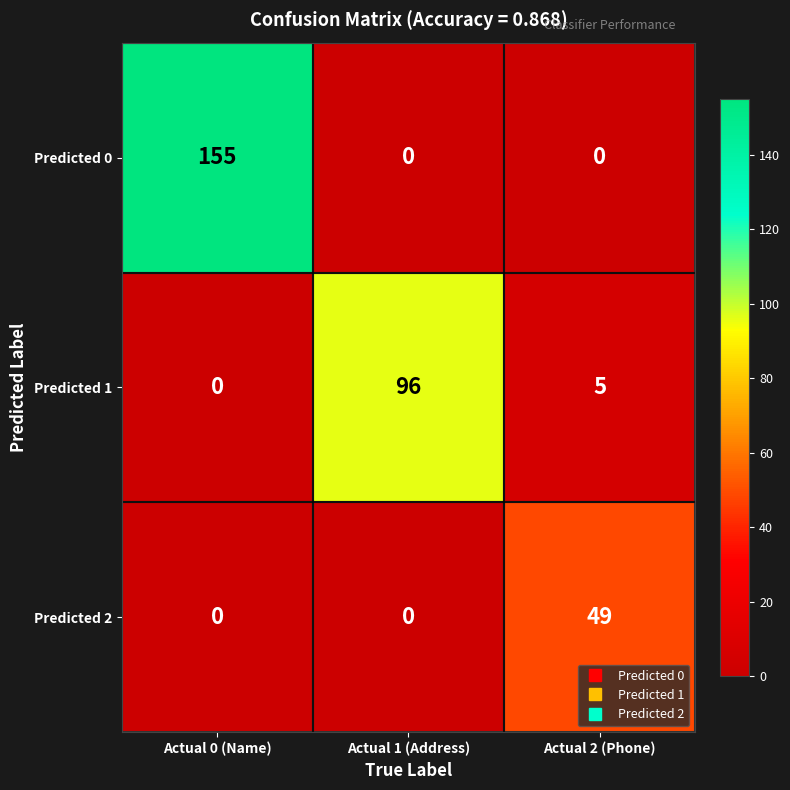

At which category is the sum across all series the highest?

Actual 0 (Name)